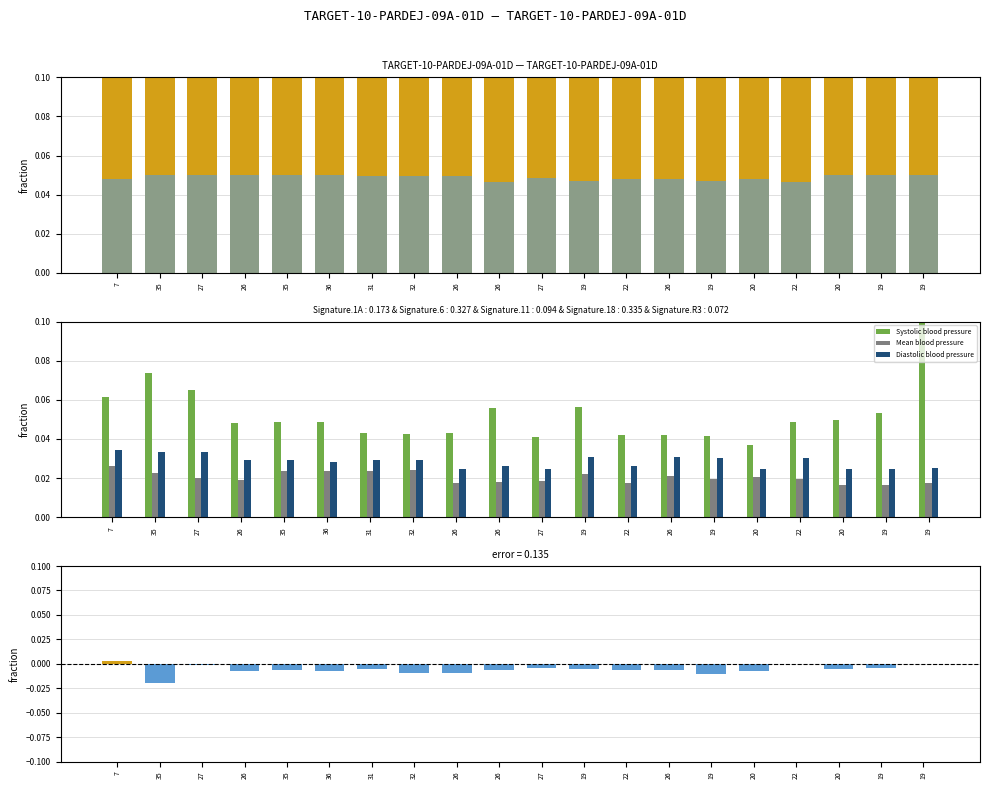

Reading left to right, transcribe all the data shown in this chart.

Heart Rate: 101.0	61.0	98.0	86.0	88.0	86.0	89.0	80.0	80.0	80.0	89.0	84.0	84.0	84.0	74.0	82.0	92.0	90.0	92.0	99.0
Oxygen saturation: 0.0	0.1	0.1	0.1	0.1	0.1	0.0	0.0	0.0	0.0	0.0	0.0	0.0	0.0	0.0	0.0	0.0	0.1	0.1	0.1
Systolic blood pressure: 0.1	0.1	0.1	0.0	0.0	0.0	0.0	0.0	0.0	0.1	0.0	0.1	0.0	0.0	0.0	0.0	0.0	0.0	0.1	0.1
Mean blood pressure: 0.0	0.0	0.0	0.0	0.0	0.0	0.0	0.0	0.0	0.0	0.0	0.0	0.0	0.0	0.0	0.0	0.0	0.0	0.0	0.0
Diastolic blood pressure: 0.0	0.0	0.0	0.0	0.0	0.0	0.0	0.0	0.0	0.0	0.0	0.0	0.0	0.0	0.0	0.0	0.0	0.0	0.0	0.0
error: 0.0	-0.0	-0.0	-0.0	-0.0	-0.0	-0.0	-0.0	-0.0	-0.0	-0.0	-0.0	-0.0	-0.0	-0.0	-0.0	-0.0	-0.0	-0.0	-0.0